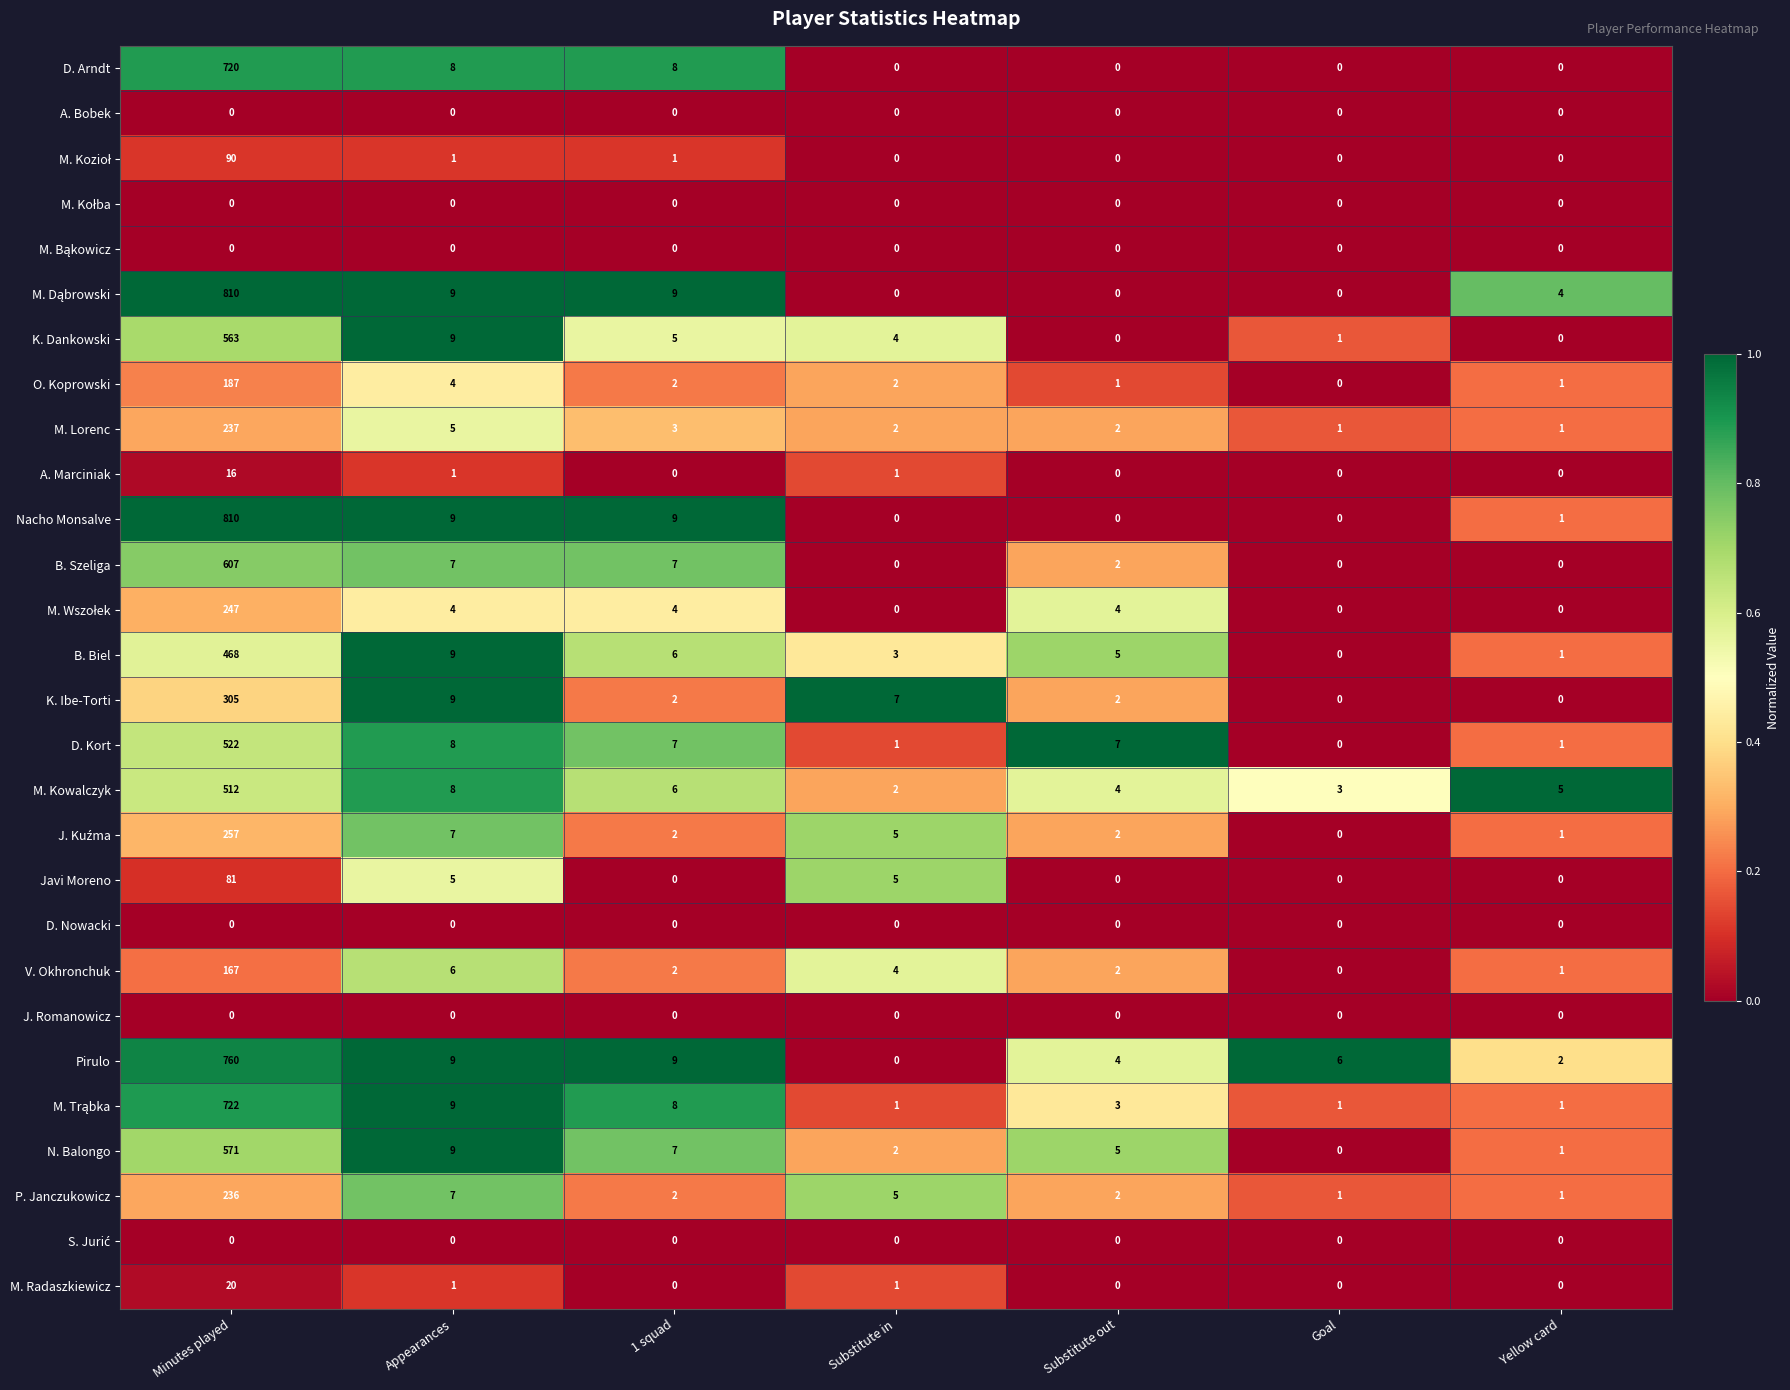

The value of B. Biel at Substitute out is 5. True or false?

True